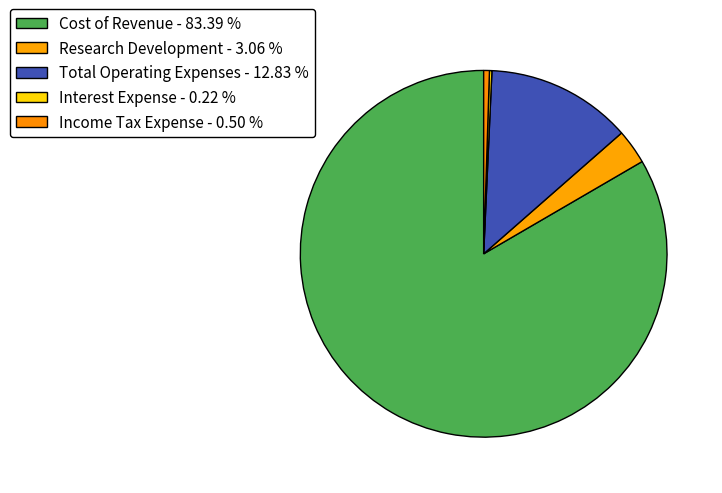

What is the smallest slice in the pie chart?

Interest Expense